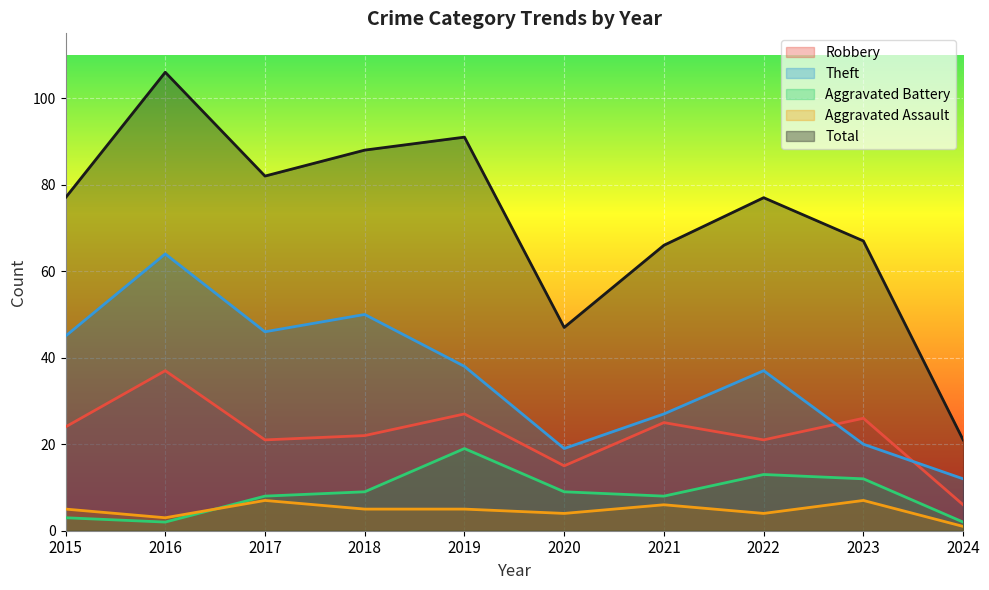

Where is Theft nearest to the value 38?

2019